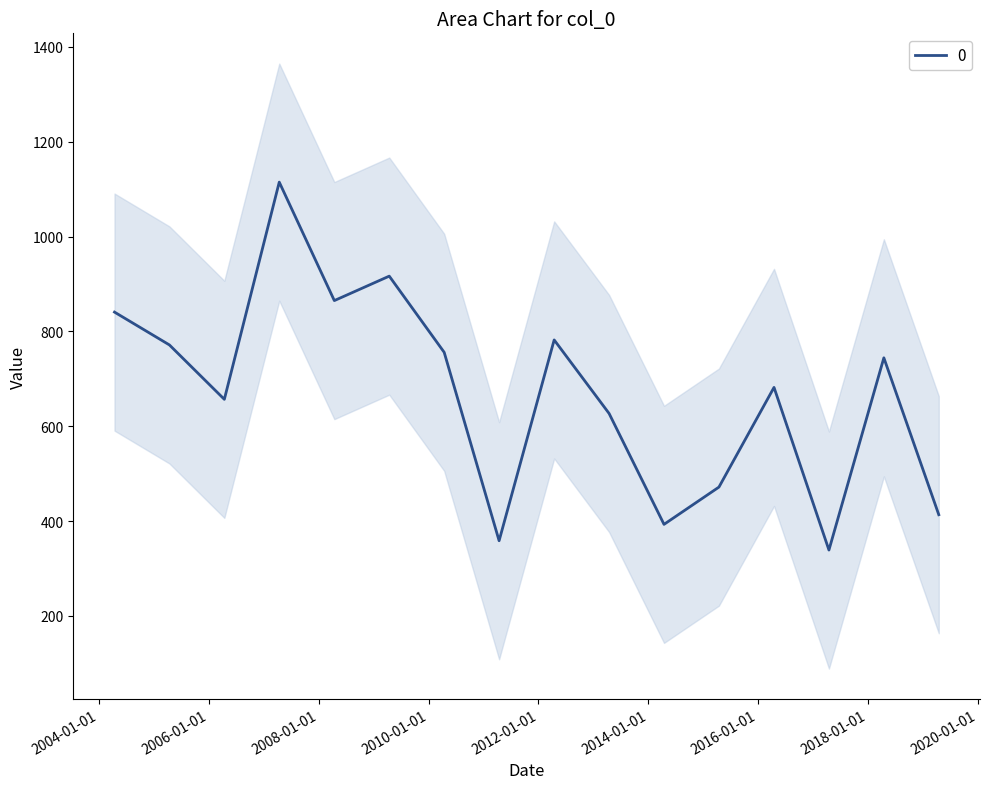

Rank the categories by value from highest to lowest.

2007-04-15, 2009-04-15, 2008-04-15, 2004-04-15, 2012-04-15, 2005-04-15, 2010-04-15, 2018-04-15, 2016-04-15, 2006-04-15, 2013-04-15, 2015-04-15, 2019-04-15, 2014-04-15, 2011-04-15, 2017-04-15